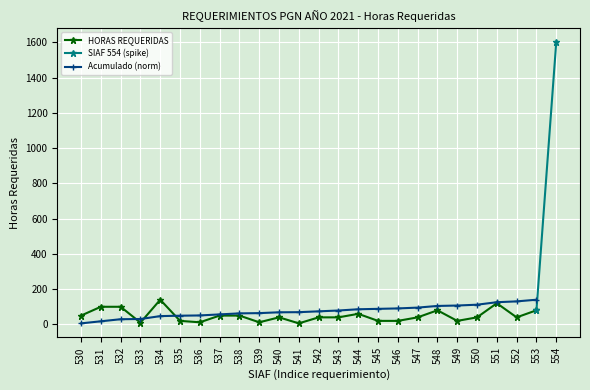

What is the difference between the maximum and minimum values?

1594